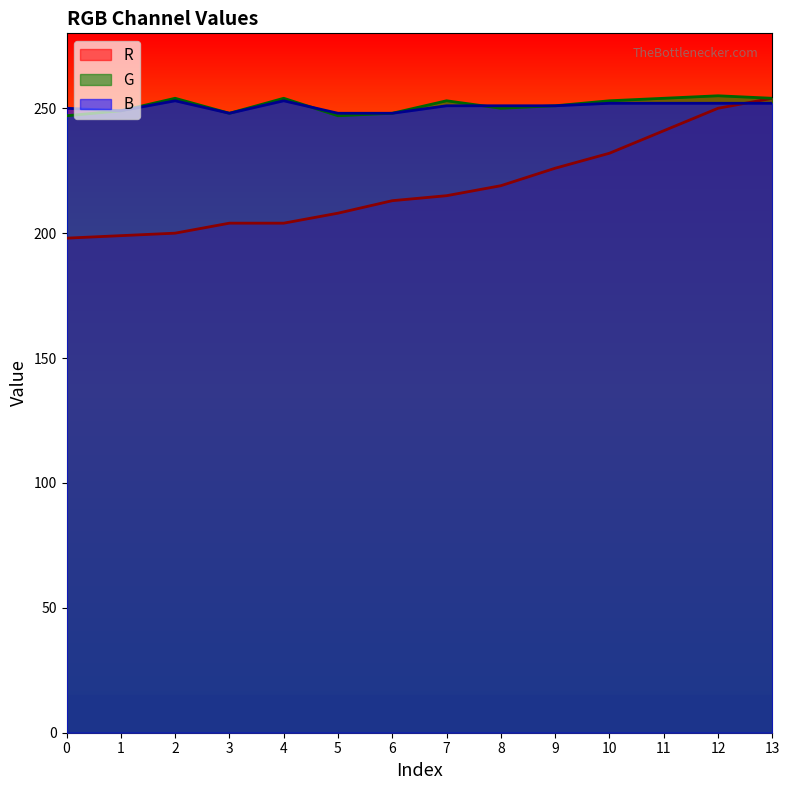

List the labels in order of R value, largest first.

13, 12, 11, 10, 9, 8, 7, 6, 5, 3, 4, 2, 1, 0